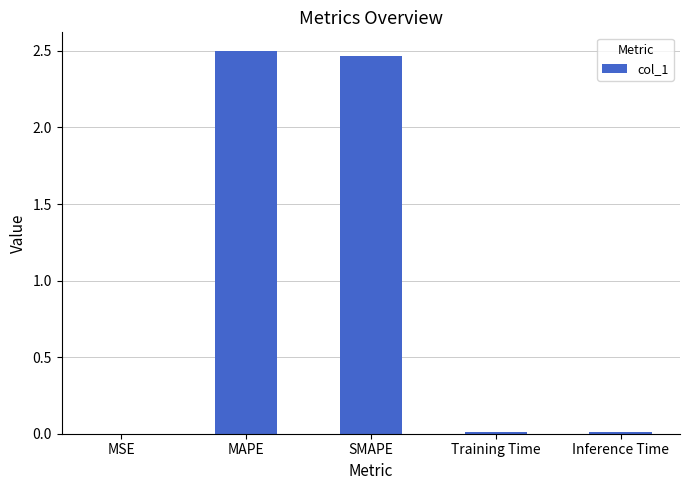

The chart shows a value of 0.0 at MSE. True or false?

True